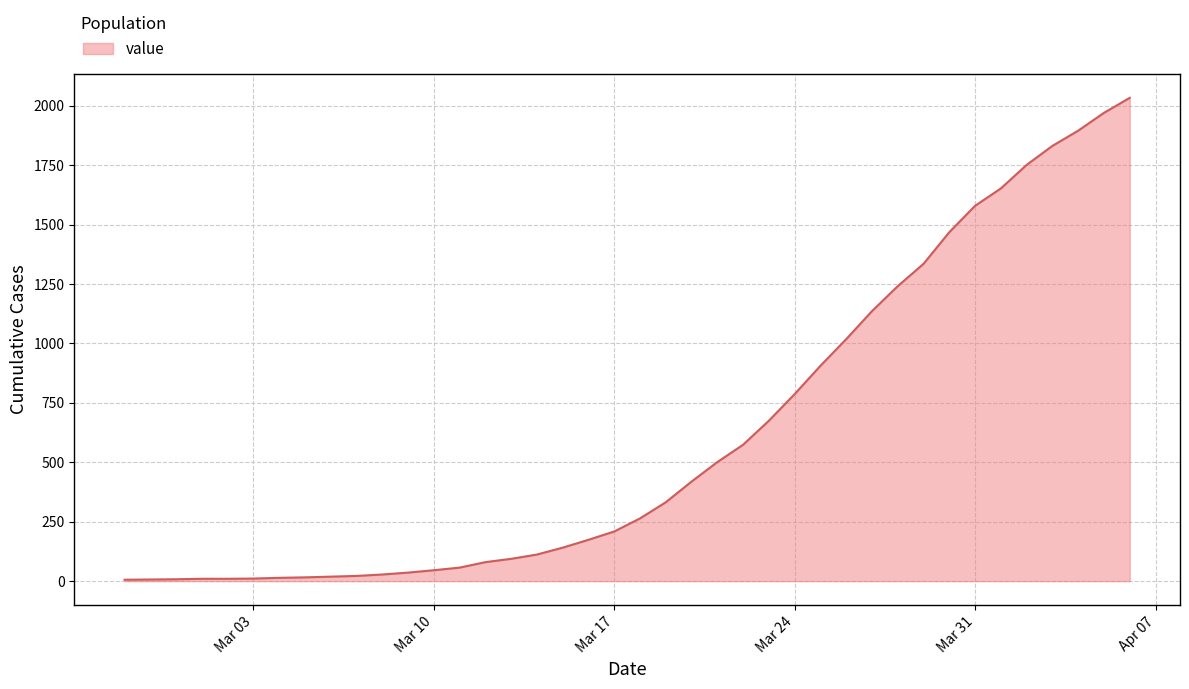

What is the difference between the maximum and minimum values?

2027